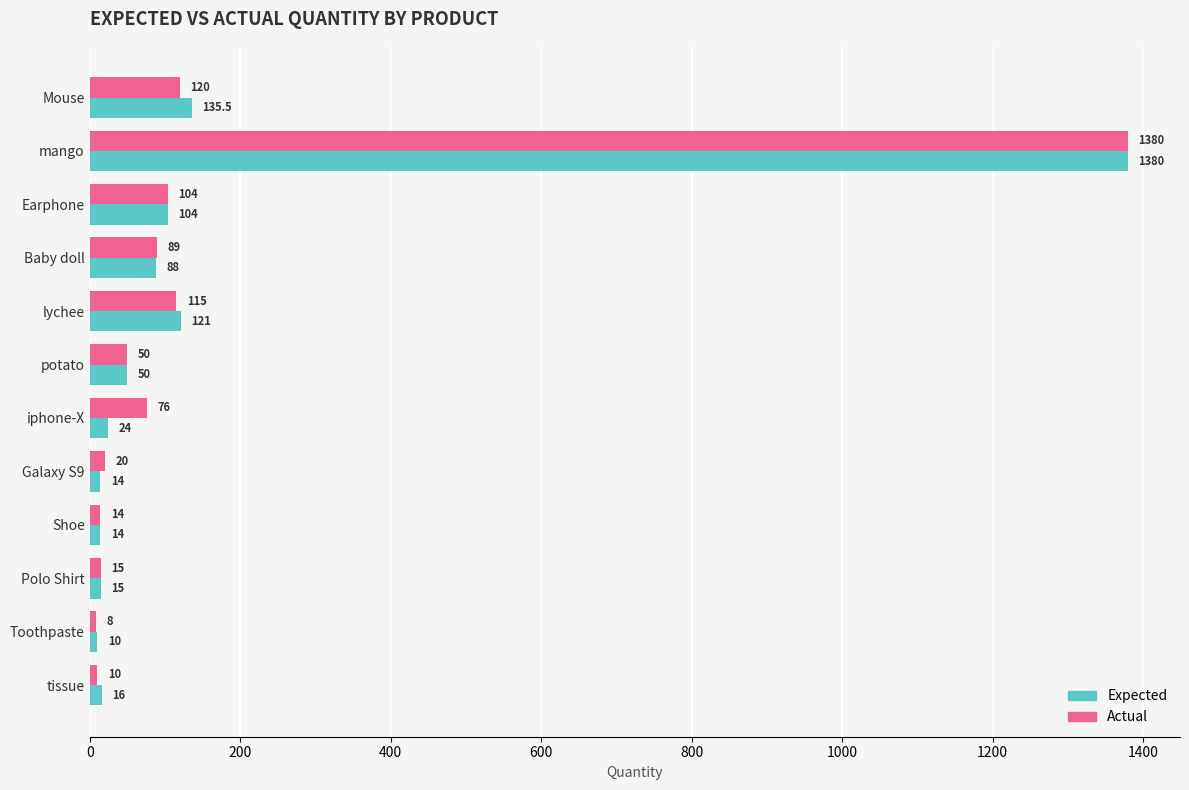

At which category is the sum across all series the highest?

mango